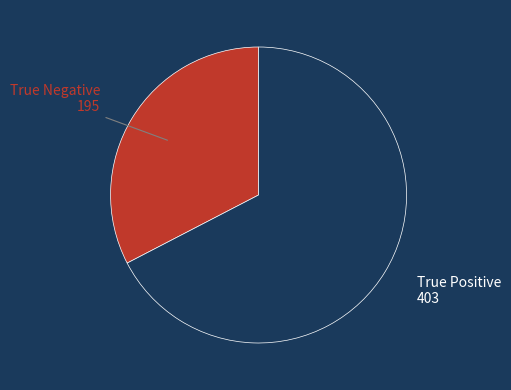

Is the sum of True Negative and True Positive greater than half?

Yes